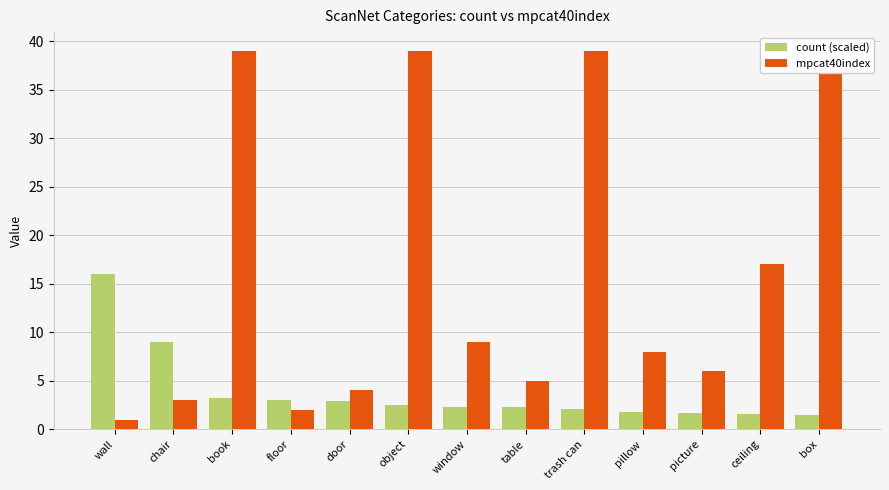

Reading left to right, extract all data points from this chart.

count (scaled): wall=16.0	chair=9.0	book=3.2	floor=3.0	door=2.9	object=2.5	window=2.3	table=2.3	trash can=2.1	pillow=1.8	picture=1.7	ceiling=1.6	box=1.5
mpcat40index: wall=1.0	chair=3.0	book=39.0	floor=2.0	door=4.0	object=39.0	window=9.0	table=5.0	trash can=39.0	pillow=8.0	picture=6.0	ceiling=17.0	box=39.0